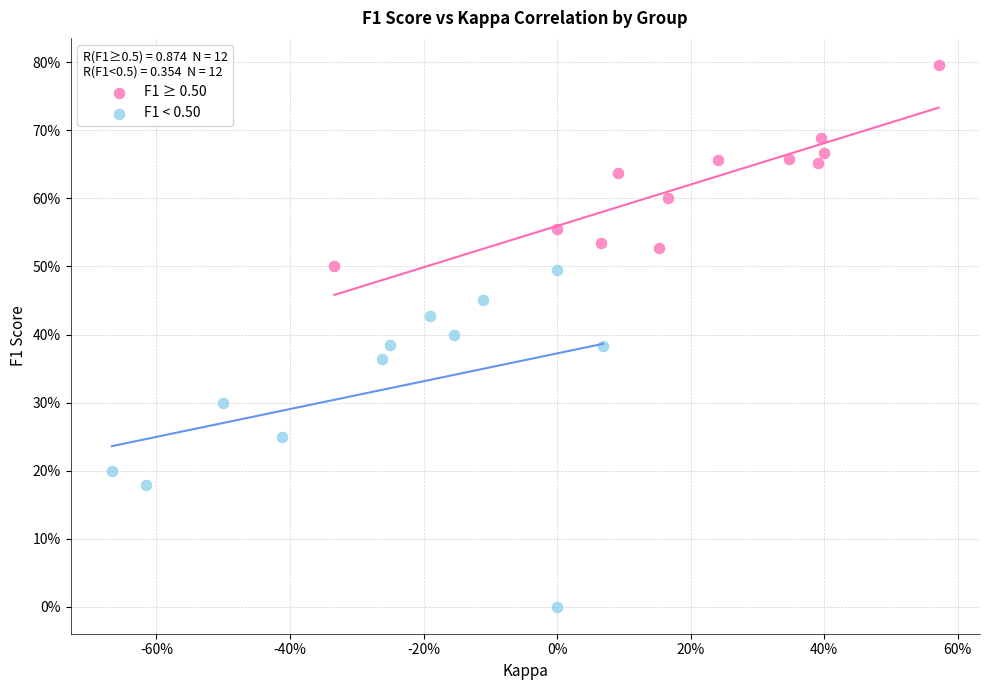

What are all the series names shown in the legend?

F1 ≥ 0.50, F1 < 0.50